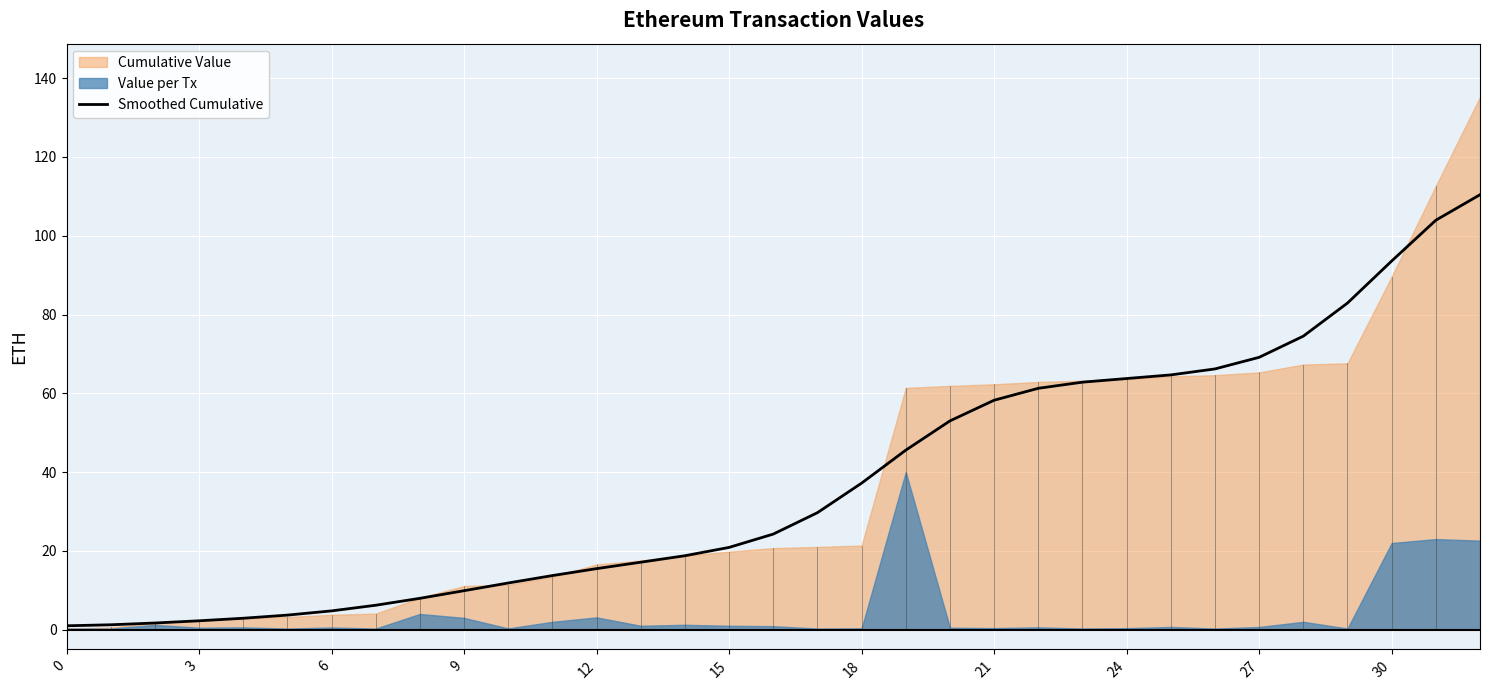

Reading left to right, transcribe all the data shown in this chart.

1.0	1.3	1.7	2.3	2.9	3.7	4.8	6.2	8.0	9.9	11.9	13.7	15.5	17.1	18.8	20.9	24.3	29.7	37.2	45.6	53.0	58.2	61.3	62.8	63.7	64.7	66.2	69.1	74.5	82.9	93.6	103.9	110.4